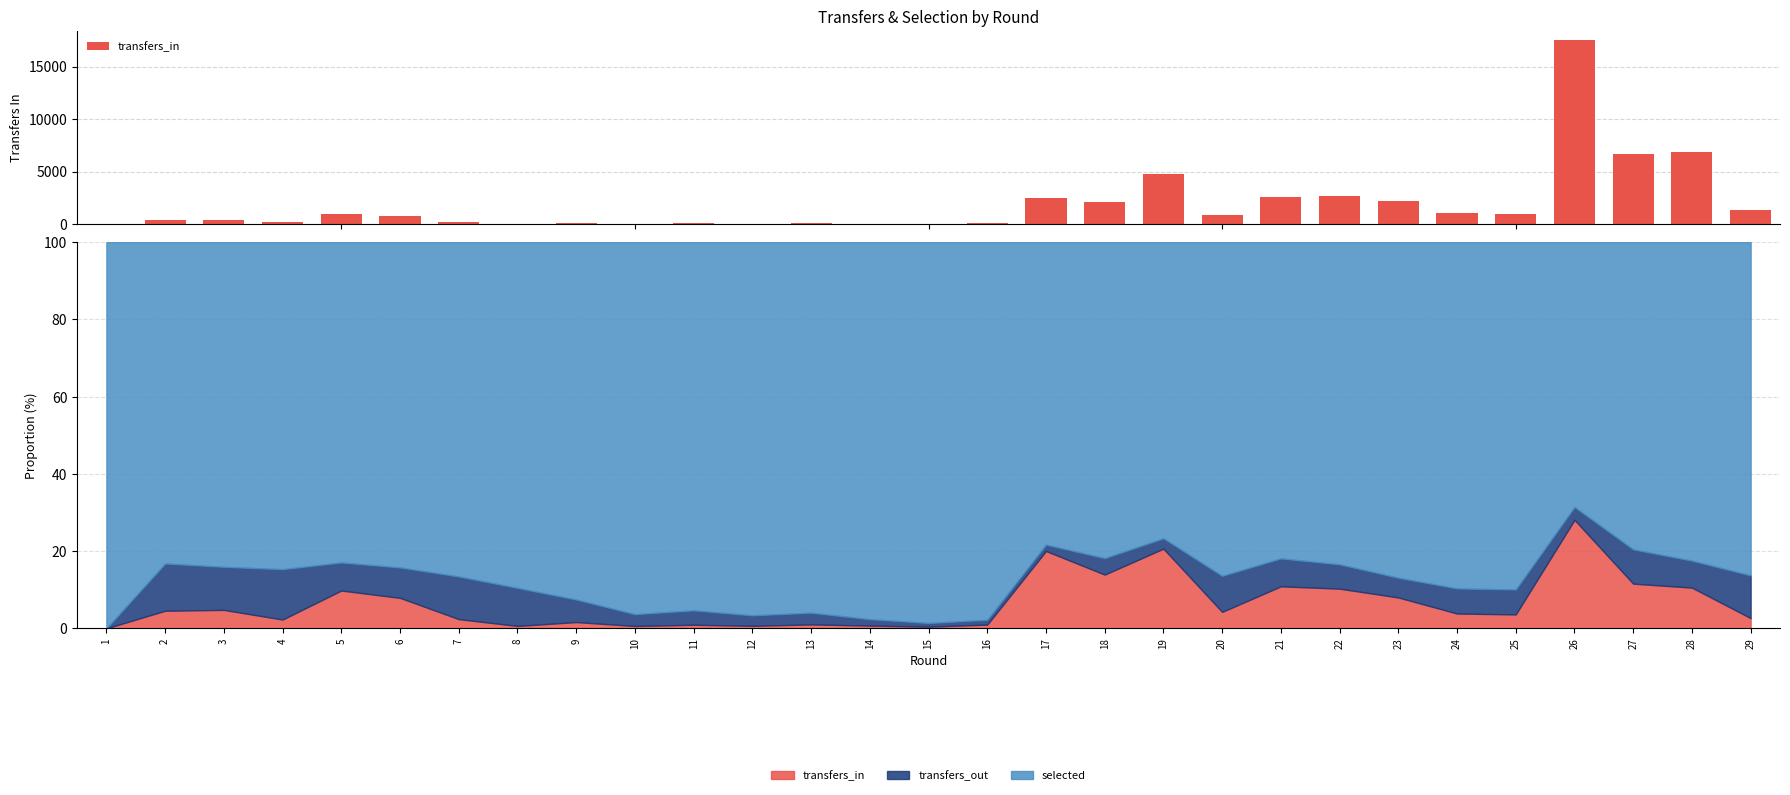

The chart shows a value of 48 at 14. True or false?

True